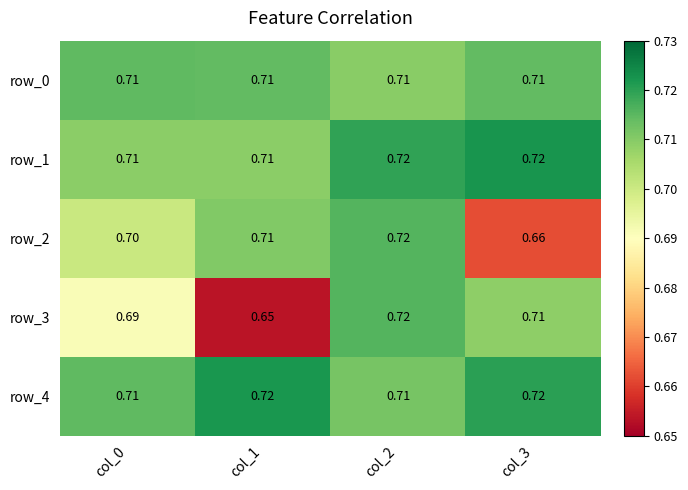

Read the row_4 value at col_2.

0.7